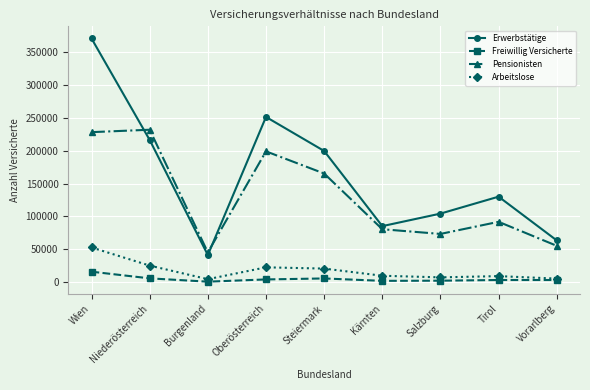

At which label does Arbeitslose first exceed 9978?

Wien